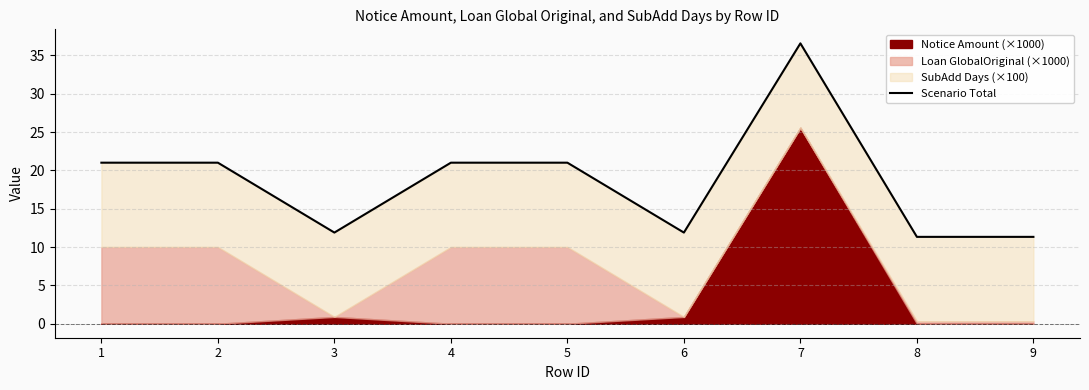

What is the value of the 6th point from the left?

11.9